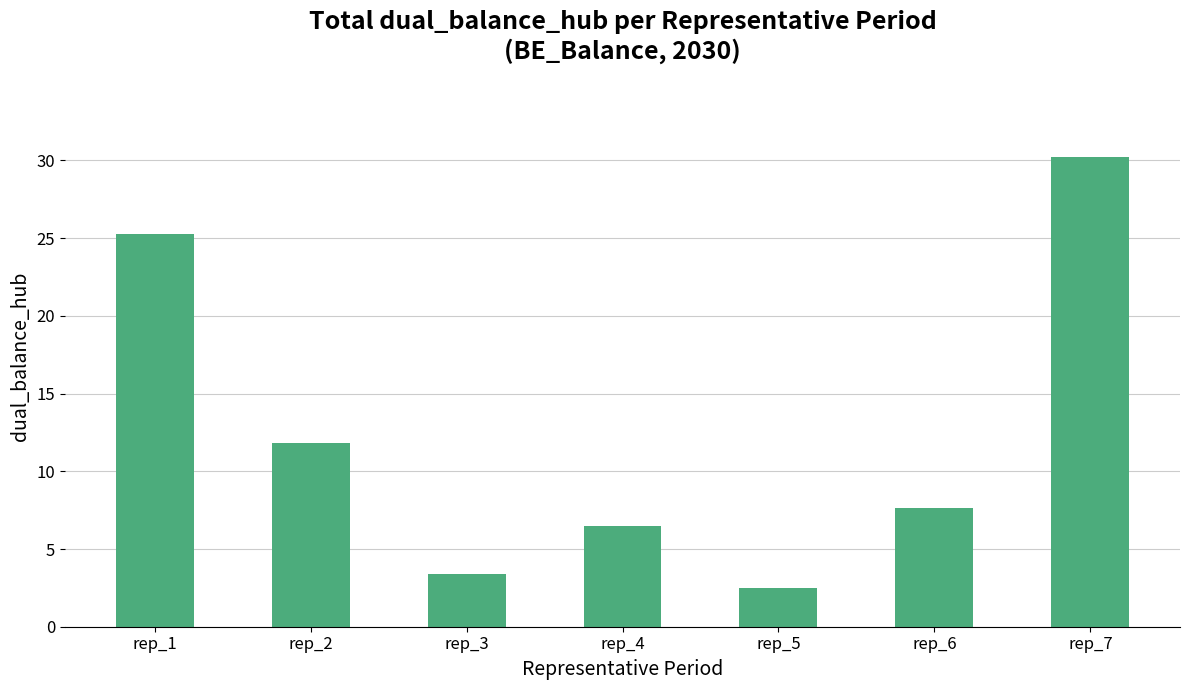

Which label corresponds to the largest value in the chart?

rep_7